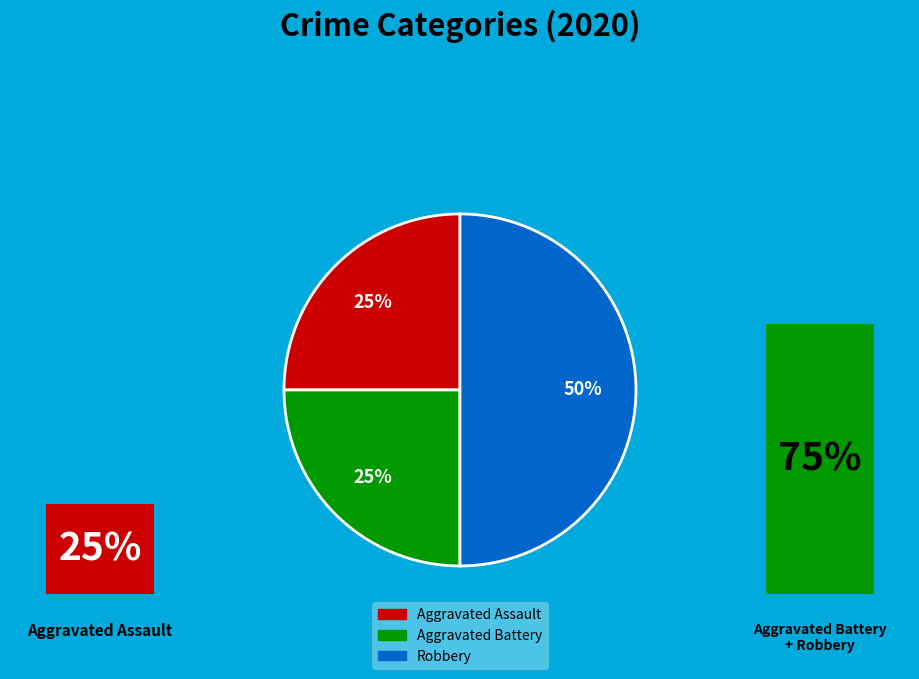

Is the sum of Robbery and Aggravated Assault greater than half?

Yes